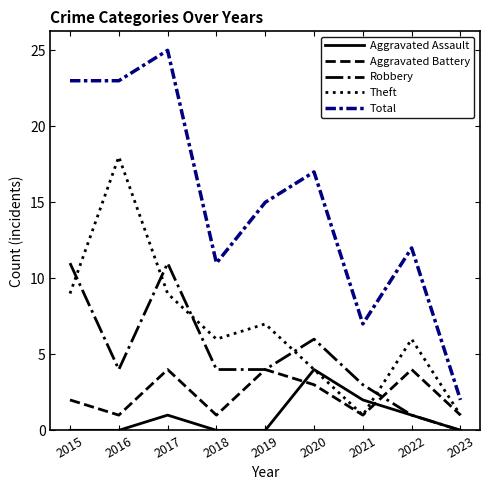

How many values in Robbery are above zero?

8